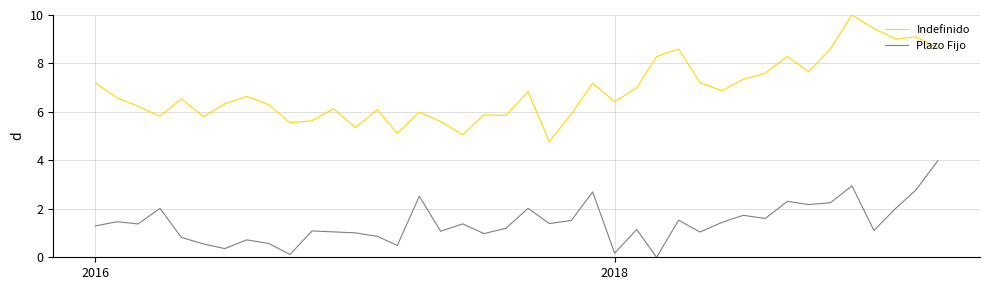

True or false: Plazo Fijo and Indefinido cross at least once.

False